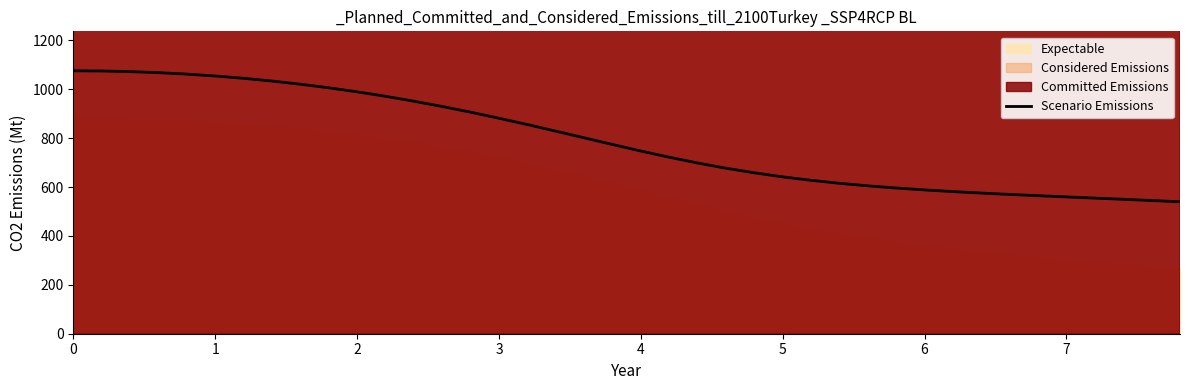

What is the lowest value of the Scenario Emissions series?

539.8